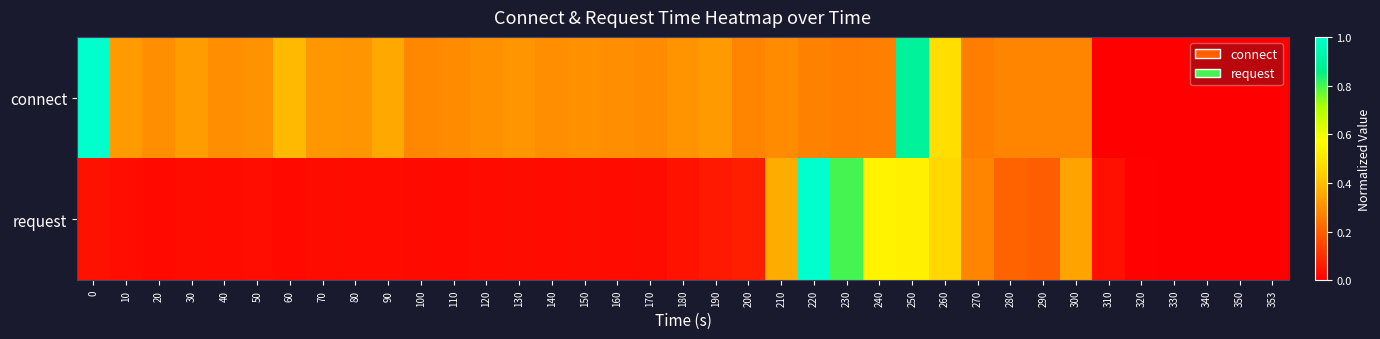

Which series has the largest range (max minus min)?

request